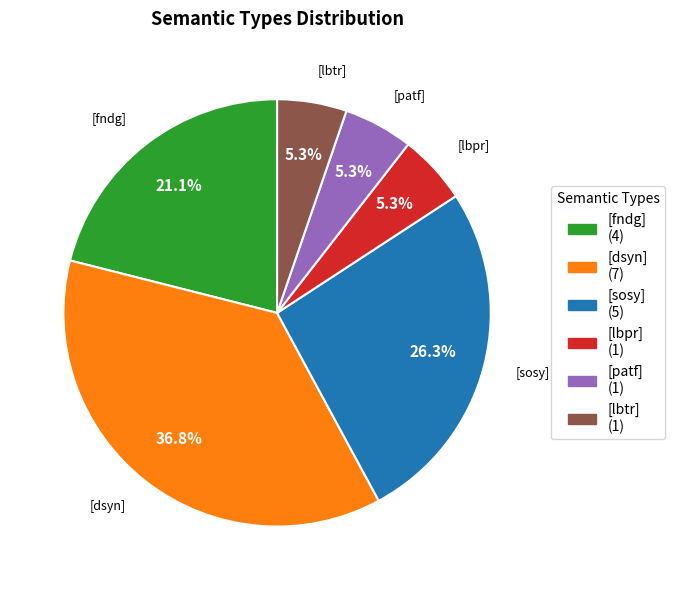

Is there a majority slice in this chart?

No